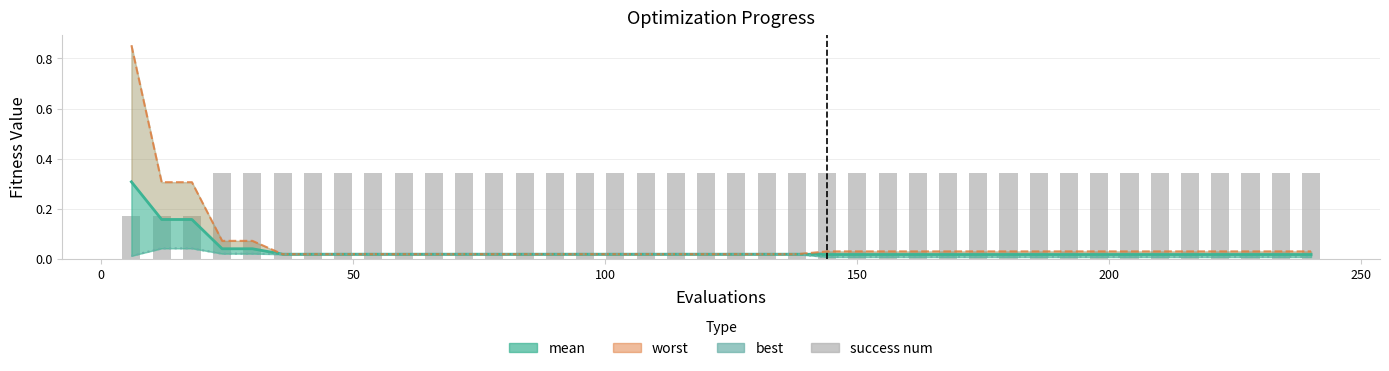

What are all the series names shown in the legend?

mean, worst, best, success num